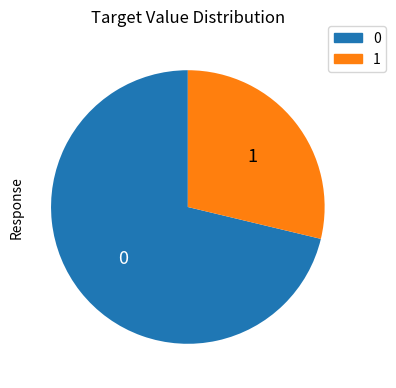

Is there a majority slice in this chart?

Yes